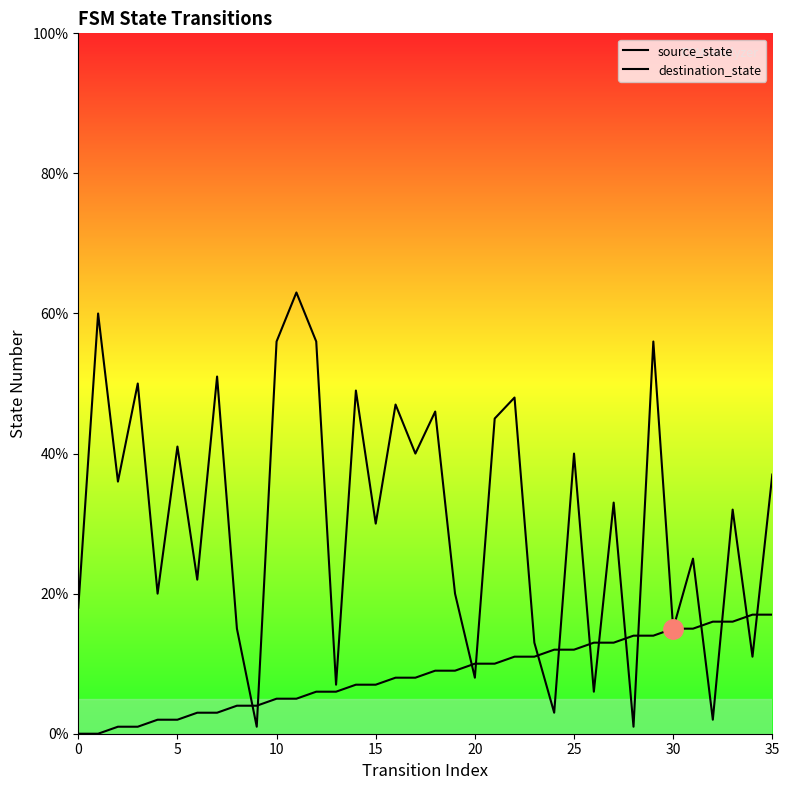

What is the sum of all source_state values?

306